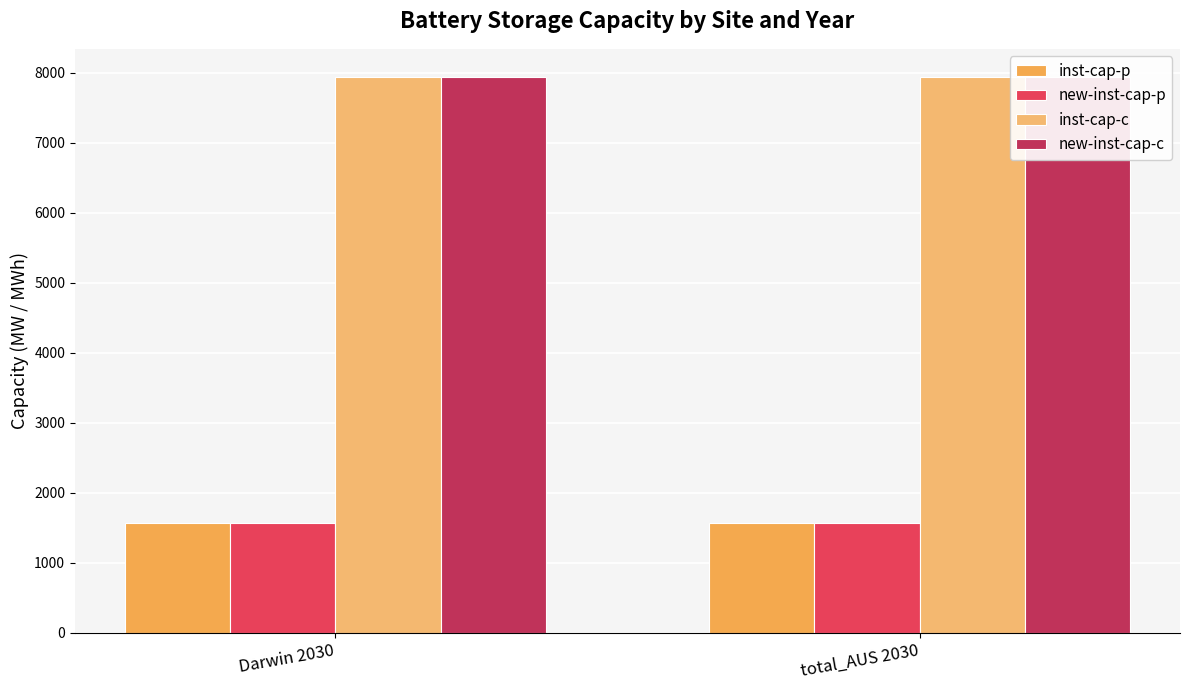

What value does the inst-cap-p series have at Darwin 2030?

1571.2